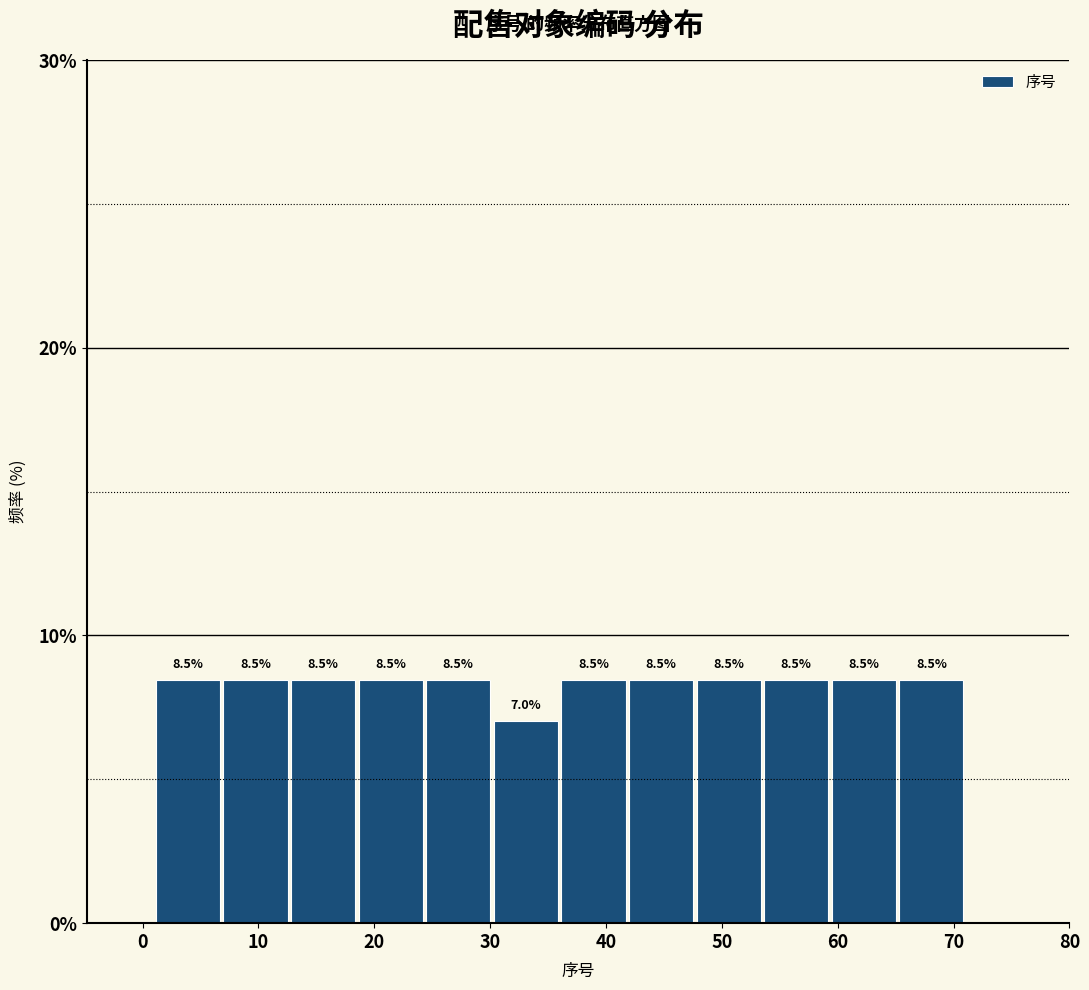

How tall is the bar that spans 1 to 7 on the x-axis? The bar edges are not printed on the chart, so give them approximately, as read against the axis.

8.5